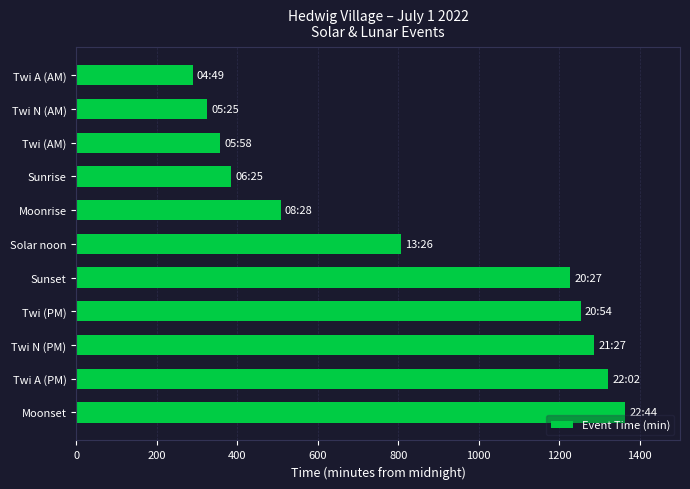

Count the number of data series in this chart.

1